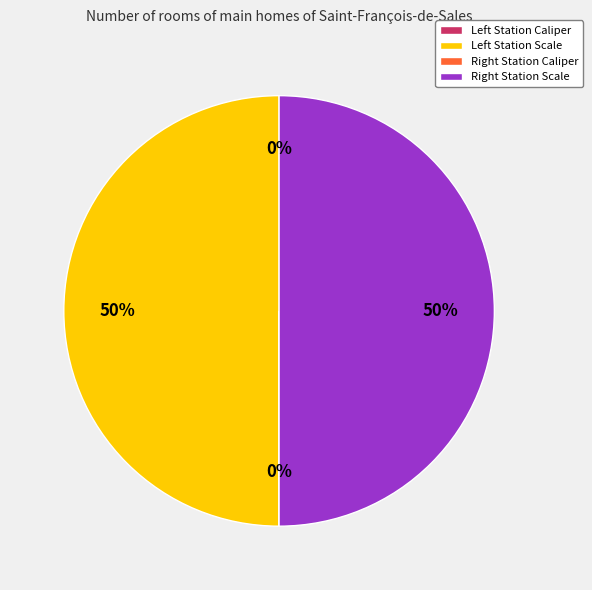

To the nearest percent, what is the difference between the largest and smallest slice percentages?

50%